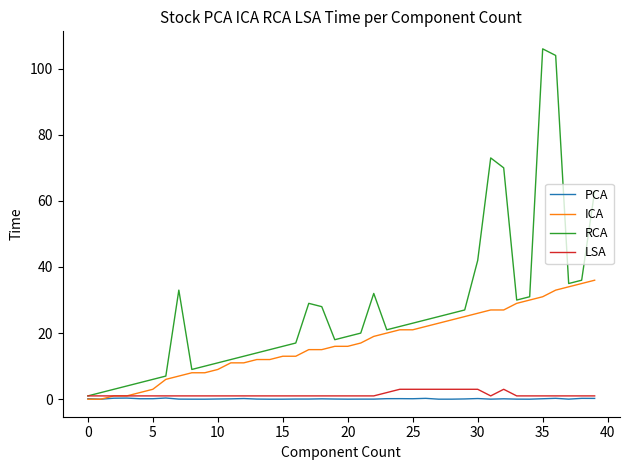

Which series has the largest total across all categories?

RCA